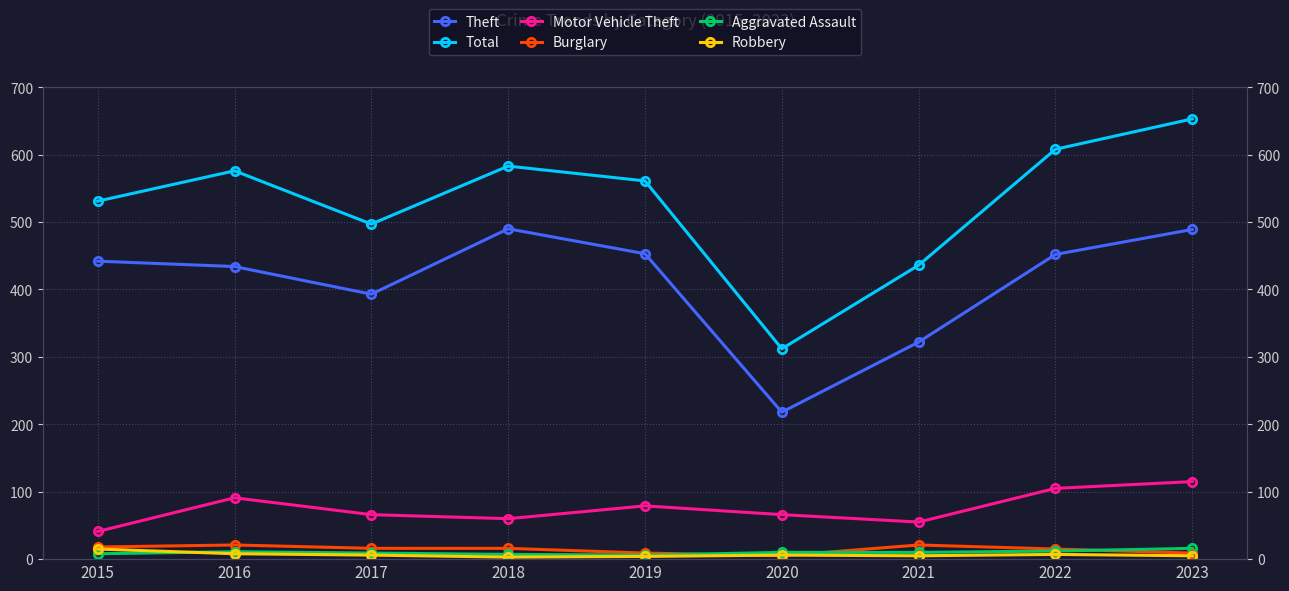

At which label is Motor Vehicle Theft closest to 78?

2019